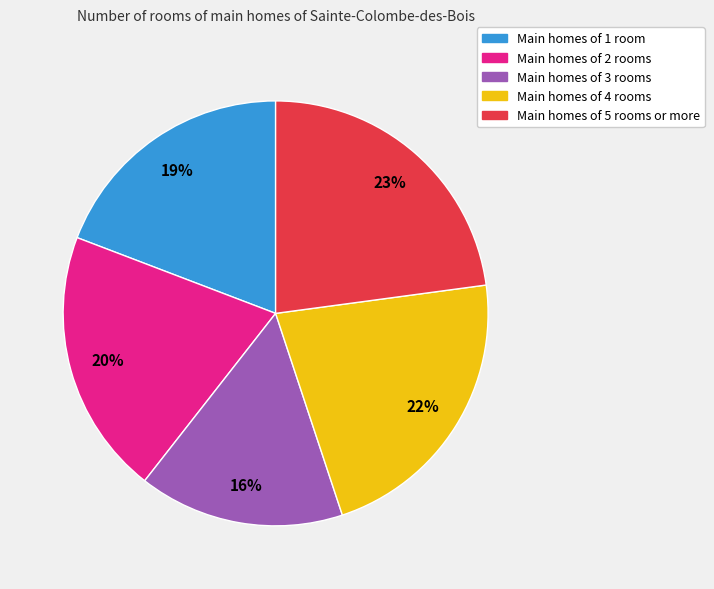

Does any single category account for the majority?

No